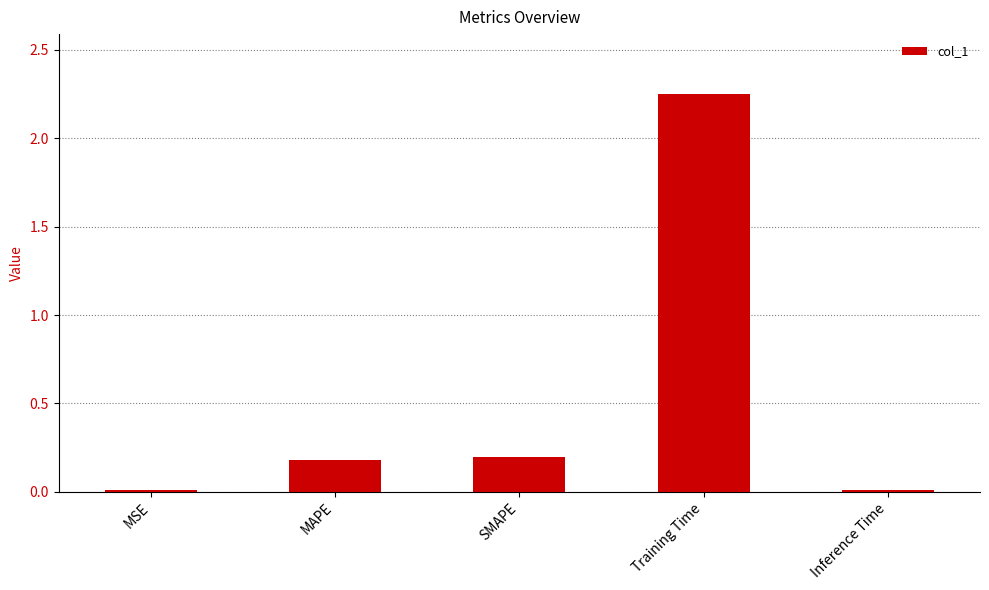

Which has a higher value, Inference Time or MAPE?

MAPE